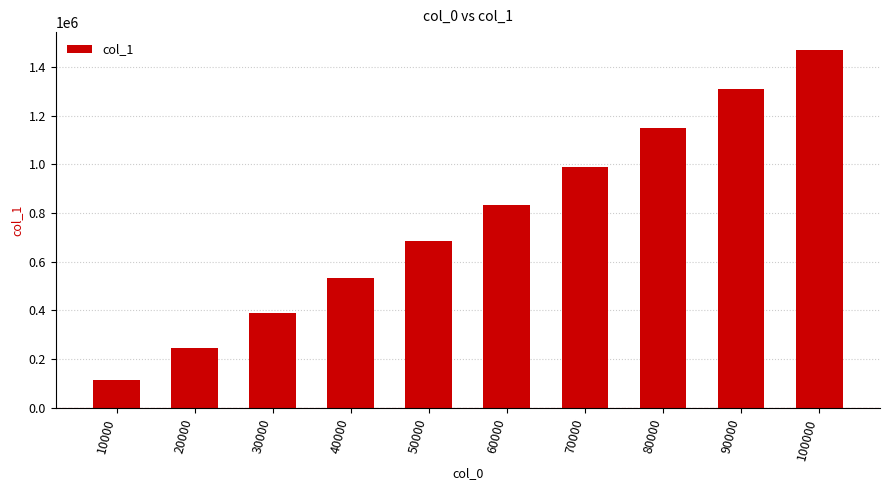

How many values are below 834498?

5